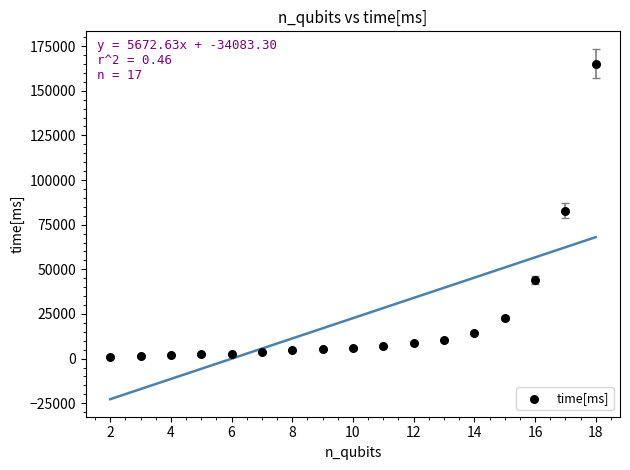

What is the range of X values (max minus min)?

16.0